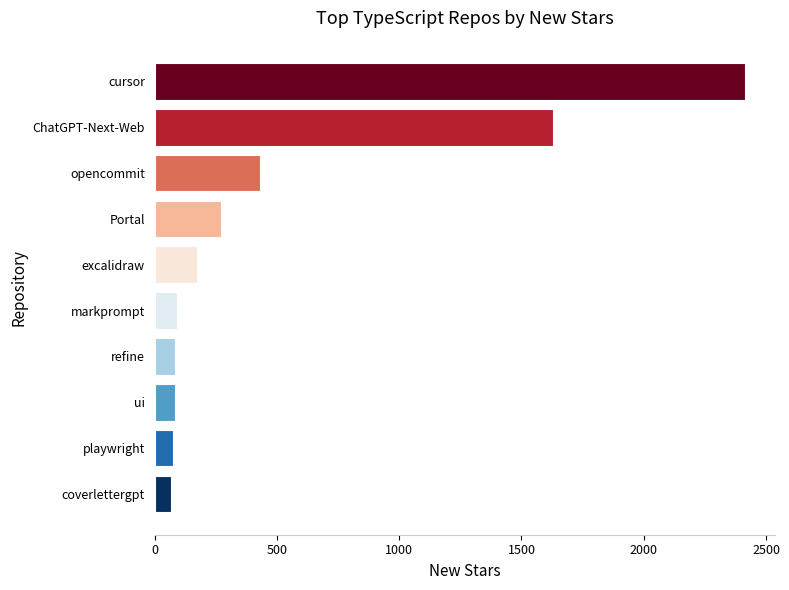

Where is the data nearest to the value 1241?

ChatGPT-Next-Web